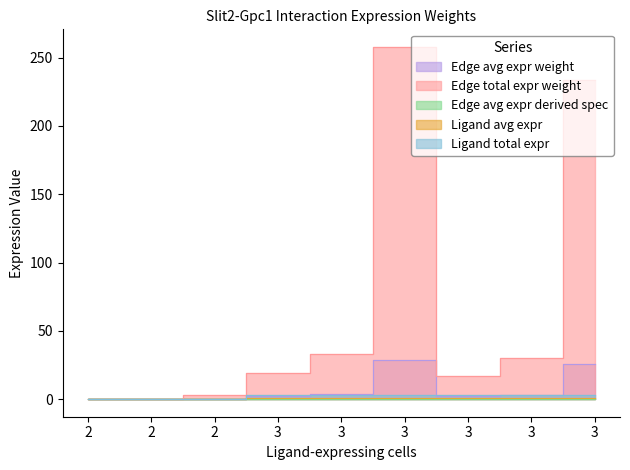

How many times do Ligand total expr and Edge avg expr weight cross each other?

5